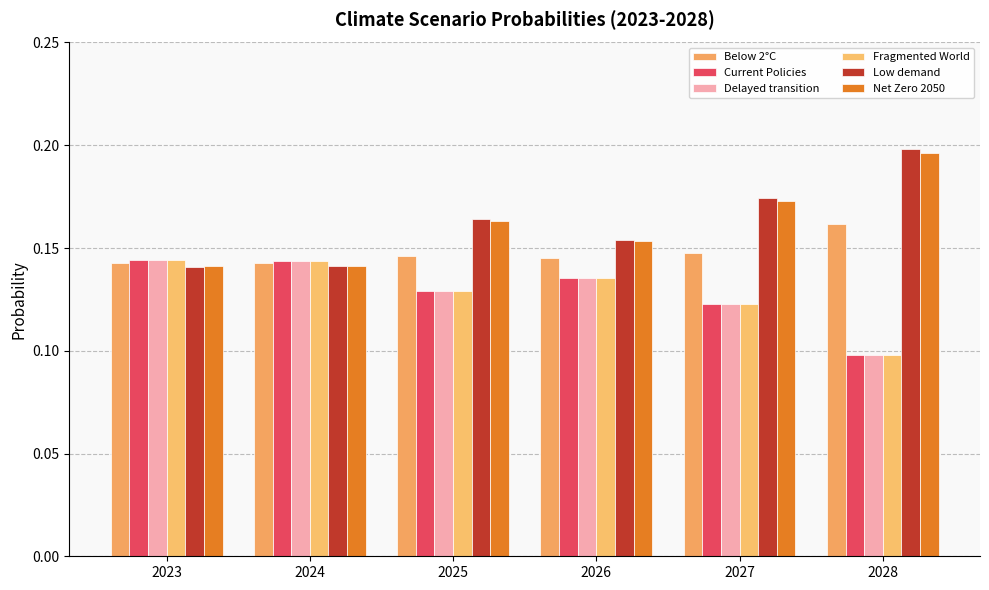

Reading left to right, list all the values displayed in this chart.

Below 2°C: 0.1	0.1	0.1	0.1	0.1	0.2
Current Policies: 0.1	0.1	0.1	0.1	0.1	0.1
Delayed transition: 0.1	0.1	0.1	0.1	0.1	0.1
Fragmented World: 0.1	0.1	0.1	0.1	0.1	0.1
Low demand: 0.1	0.1	0.2	0.2	0.2	0.2
Net Zero 2050: 0.1	0.1	0.2	0.2	0.2	0.2